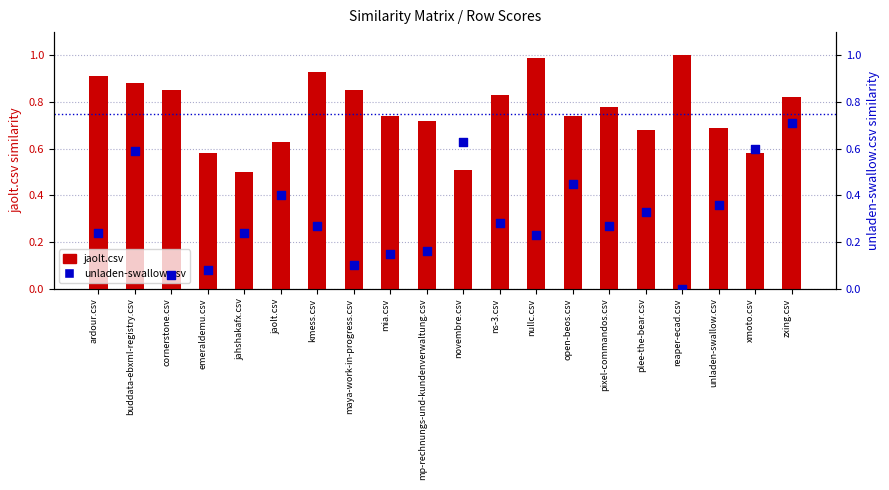

What are all the series names shown in the legend?

jaolt.csv, unladen-swallow.csv